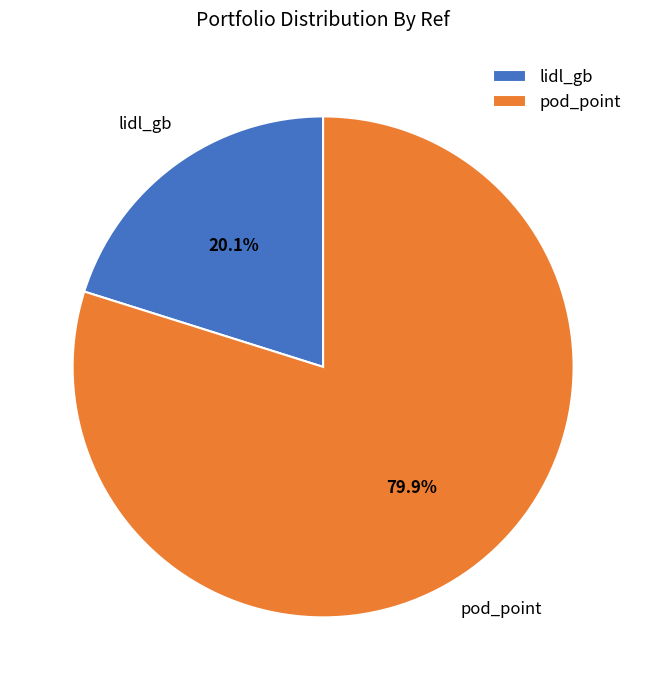

Rank the categories by value from highest to lowest.

pod_point, lidl_gb